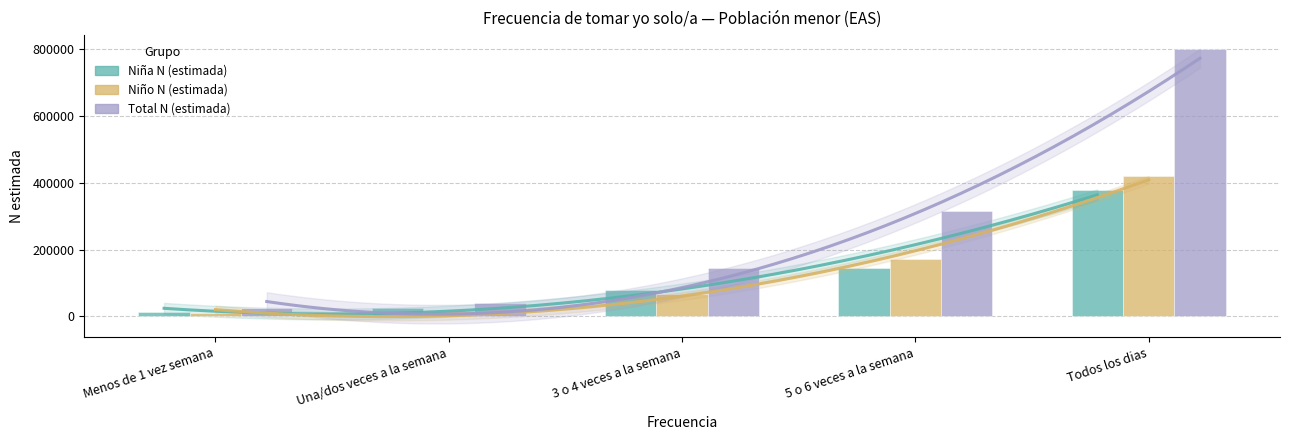

How many data points in Total N (estimada) are above 145850?

2